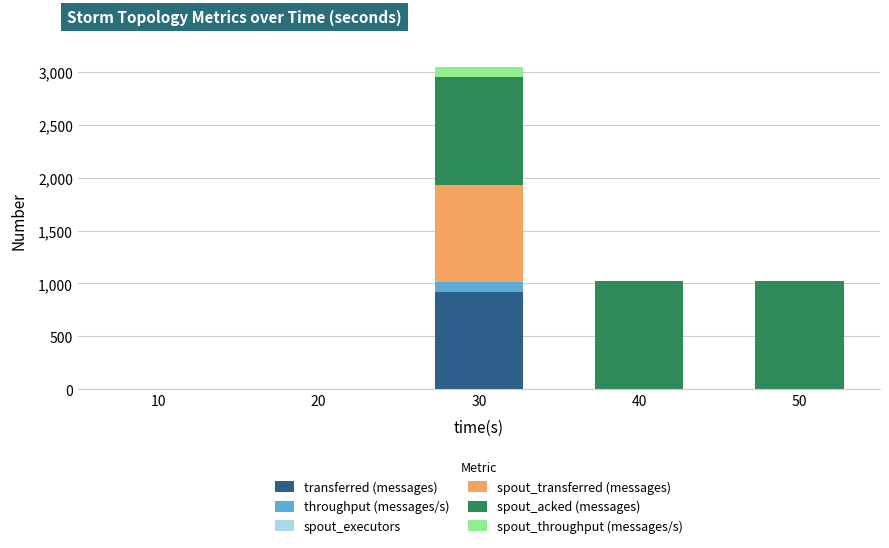

At which category is the sum across all series the highest?

30